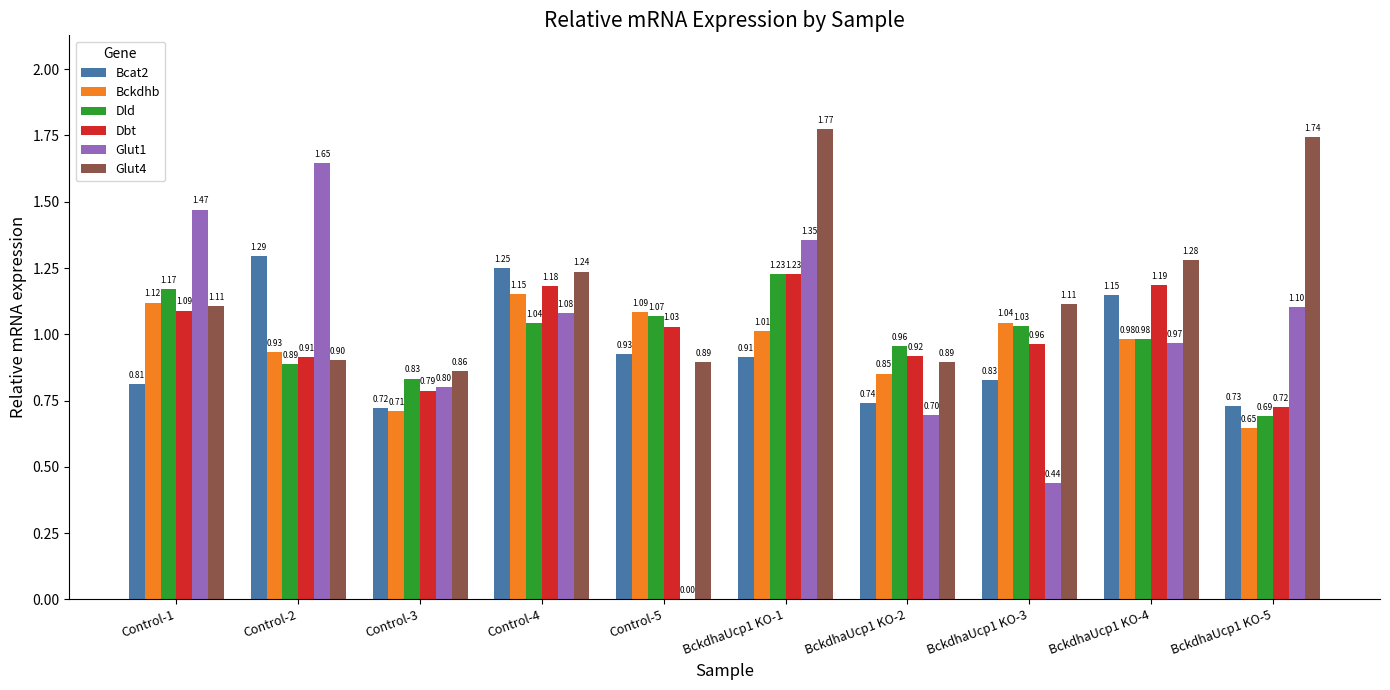

What is the sum of the Bcat2 values at Control-1 and Control-4?

2.1